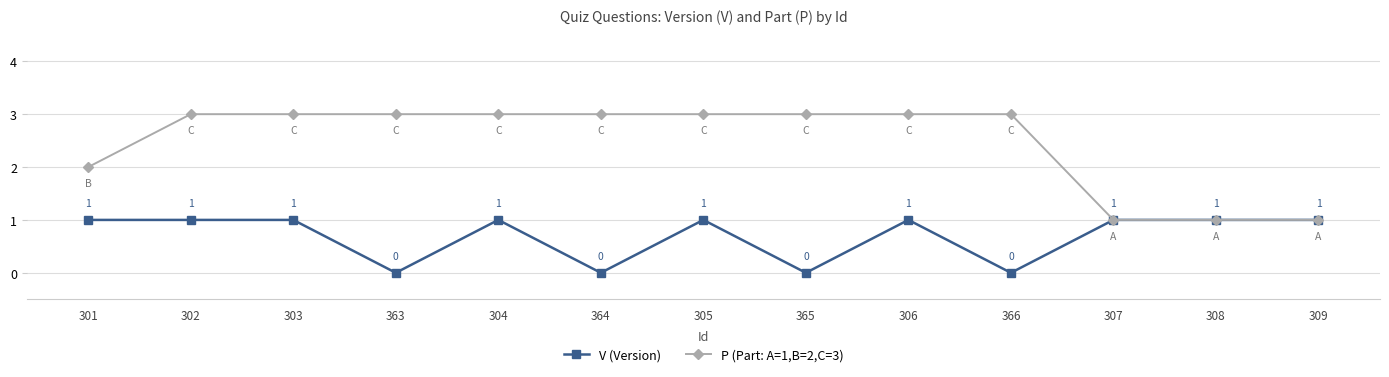

True or false: V (Version) has more than 0 interior local peaks.

True